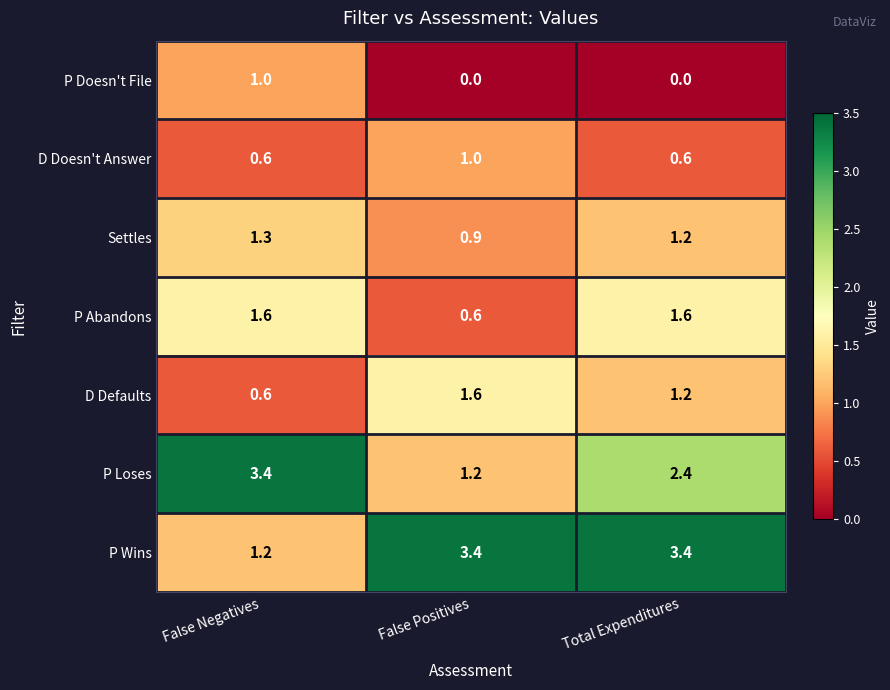

The P Loses series shows 4.4 at False Negatives. True or false?

False